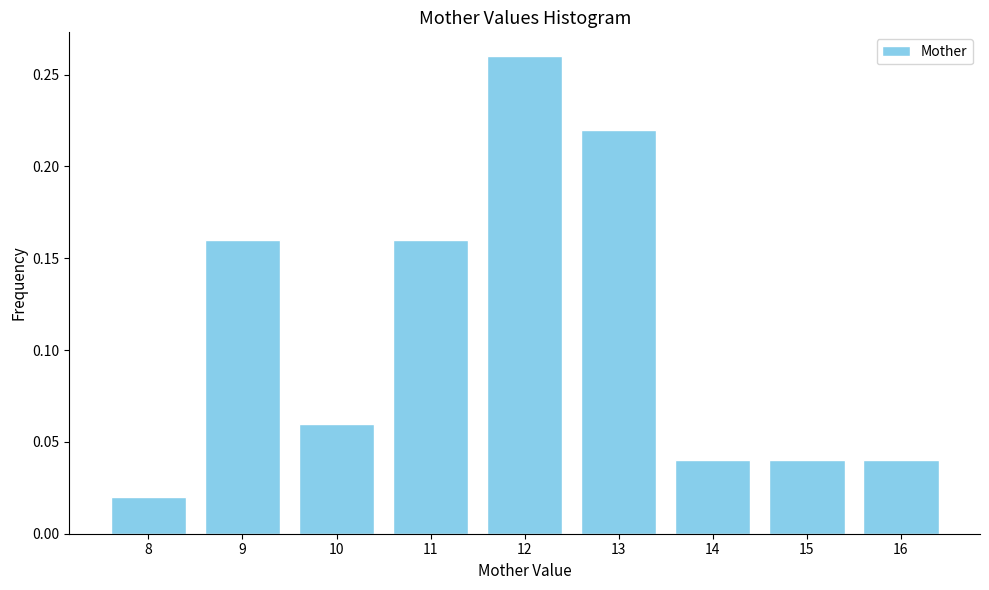

True or false: the data shows 0.3 at 13.

False